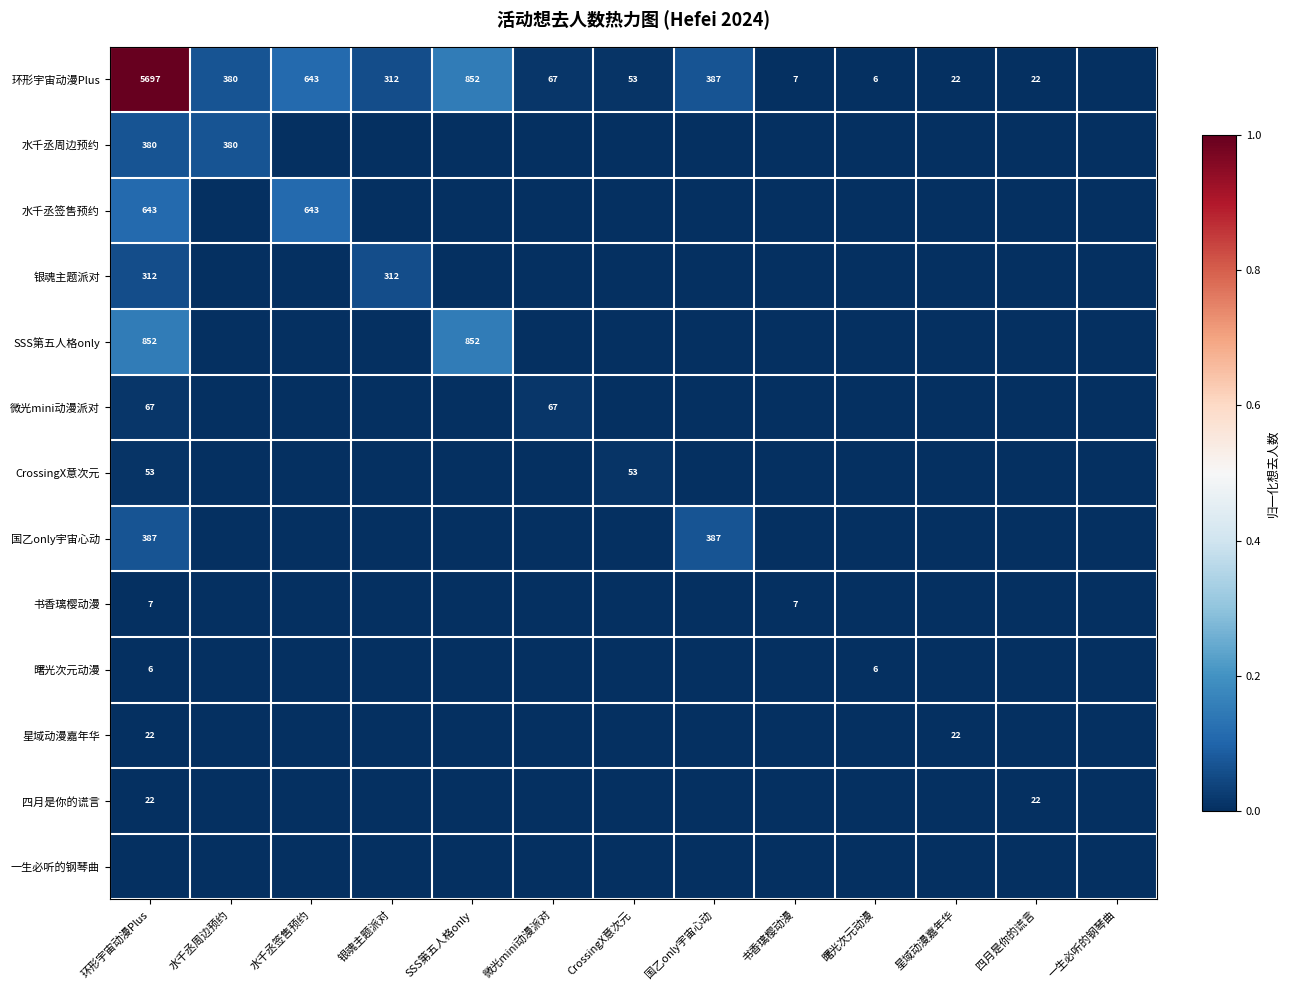

How many data points does each series have?

13